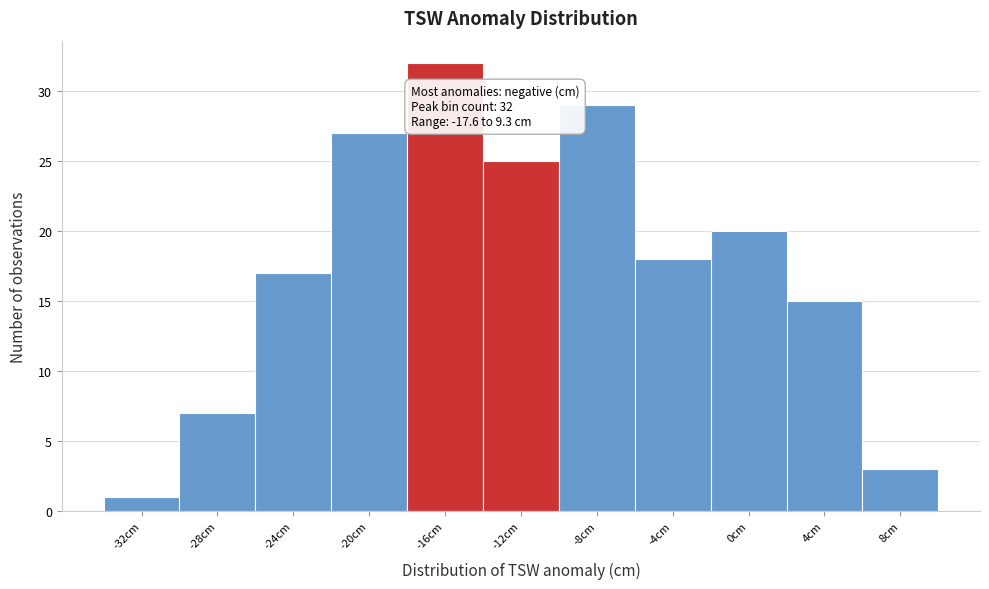

Reading left to right, extract all data points from this chart.

-32cm=1	-28cm=7	-24cm=17	-20cm=27	-16cm=32	-12cm=25	-8cm=29	-4cm=18	0cm=20	4cm=15	8cm=3